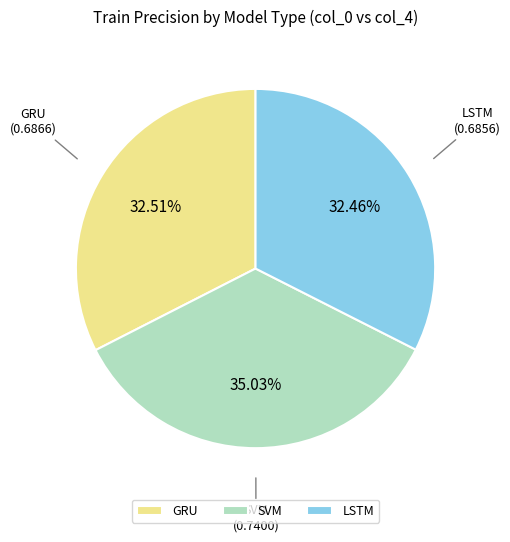

Does GRU account for over 50% of the chart?

No